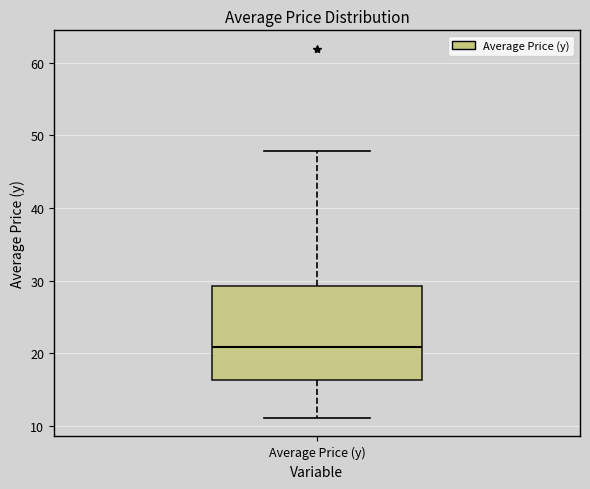

Where does the lower whisker of the box for Average Price (y) end on the y-axis? The values are not printed on the chart, so give them approximately, as read against the axis.

11